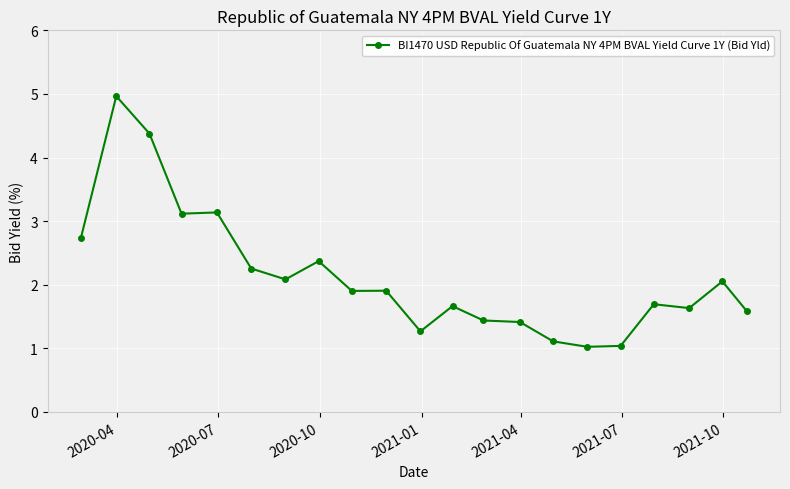

True or false: the data has more than 2 interior local peaks.

True